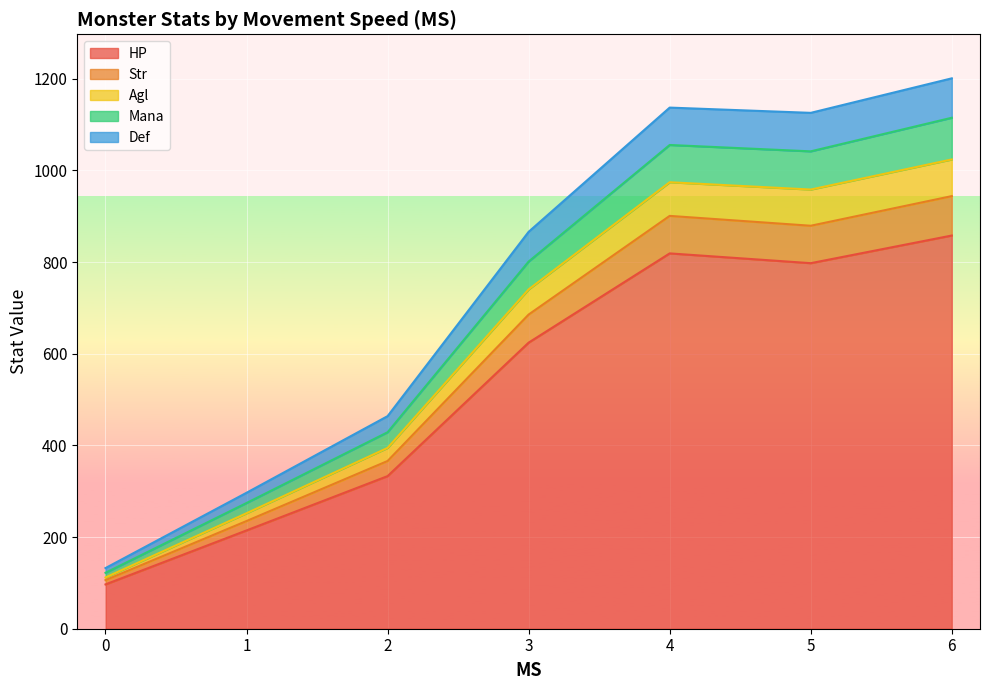

Where is Mana nearest to the value 48?

37